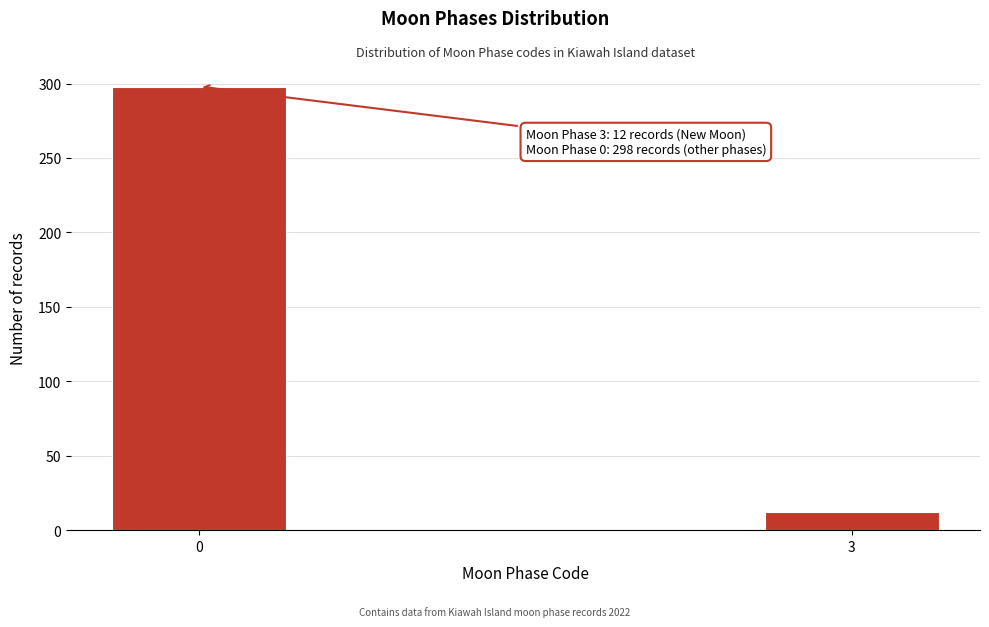

Reading right to left, extract all data points from this chart.

3=12	0=298